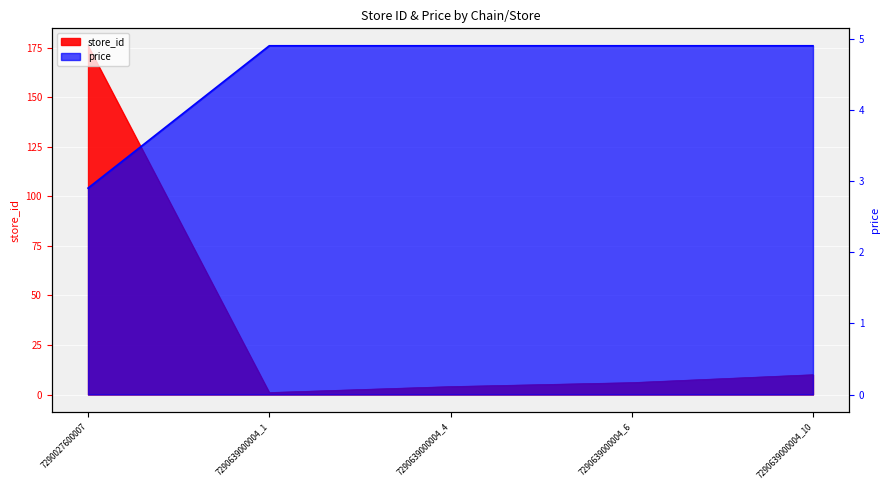

Rank the categories by price value from lowest to highest.

7290027600007, 7290639000004_1, 7290639000004_4, 7290639000004_6, 7290639000004_10